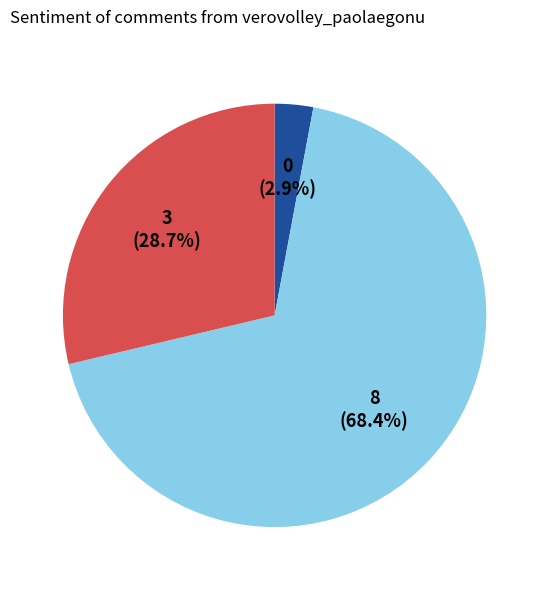

Does any single category account for the majority?

Yes